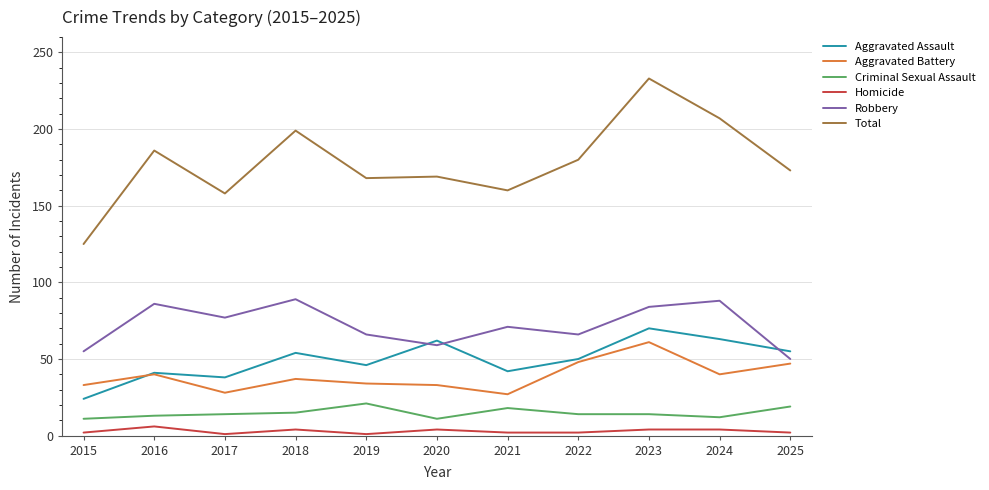

True or false: Robbery and Homicide cross at least once.

False